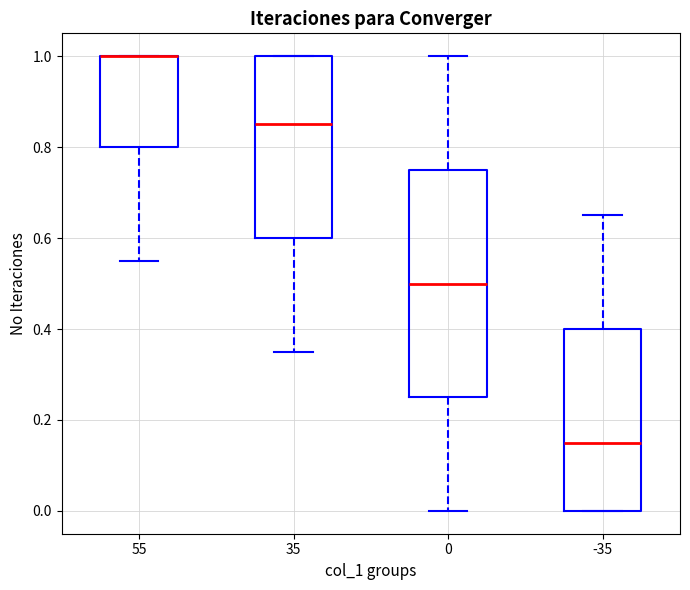

Reading left to right, read every box against the y-axis: the position of its median line, the range the box covers, and the ends of its whiskers. The values are not printed on the chart, so give them approximately, as read against the axis.

55: median 1.00 (drawn on the box's upper edge), box 0.80 to 1.00, whiskers 0.56 to 1.00
35: median 0.86, box 0.60 to 1.00, whiskers 0.36 to 1.00
0: median 0.50, box 0.26 to 0.76, whiskers 0.00 to 1.00
-35: median 0.16, box 0.00 to 0.40, whiskers 0.00 to 0.66